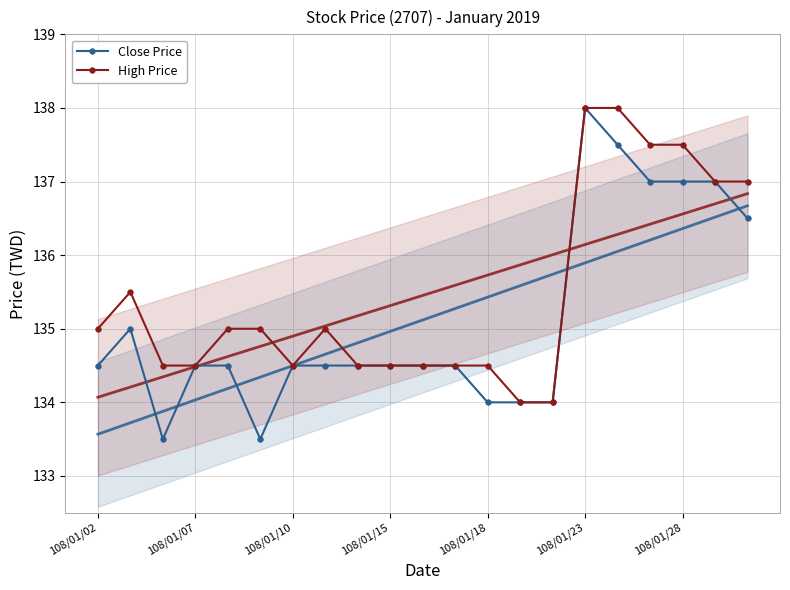

What is the difference between the maximum and minimum values in the Close Price series?

4.5